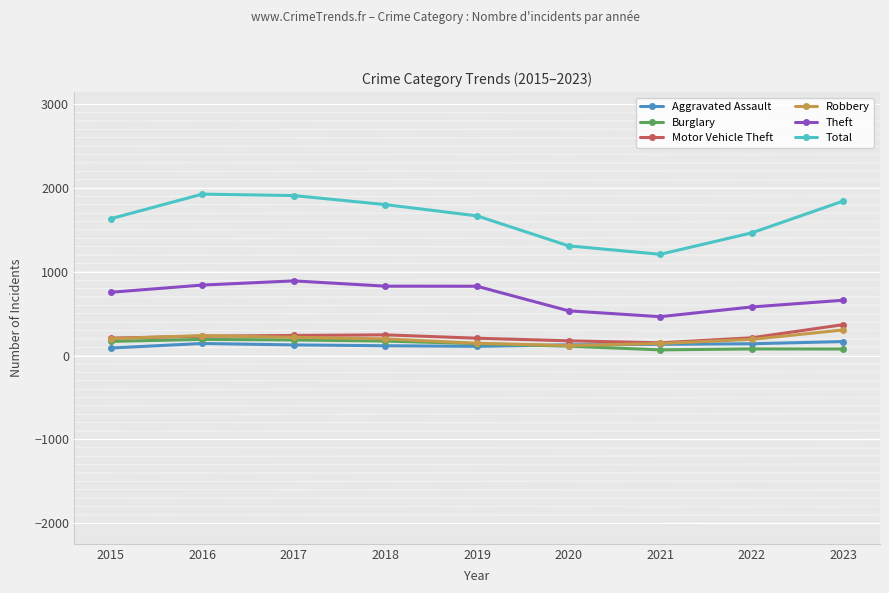

Count the number of categories in the chart.

9